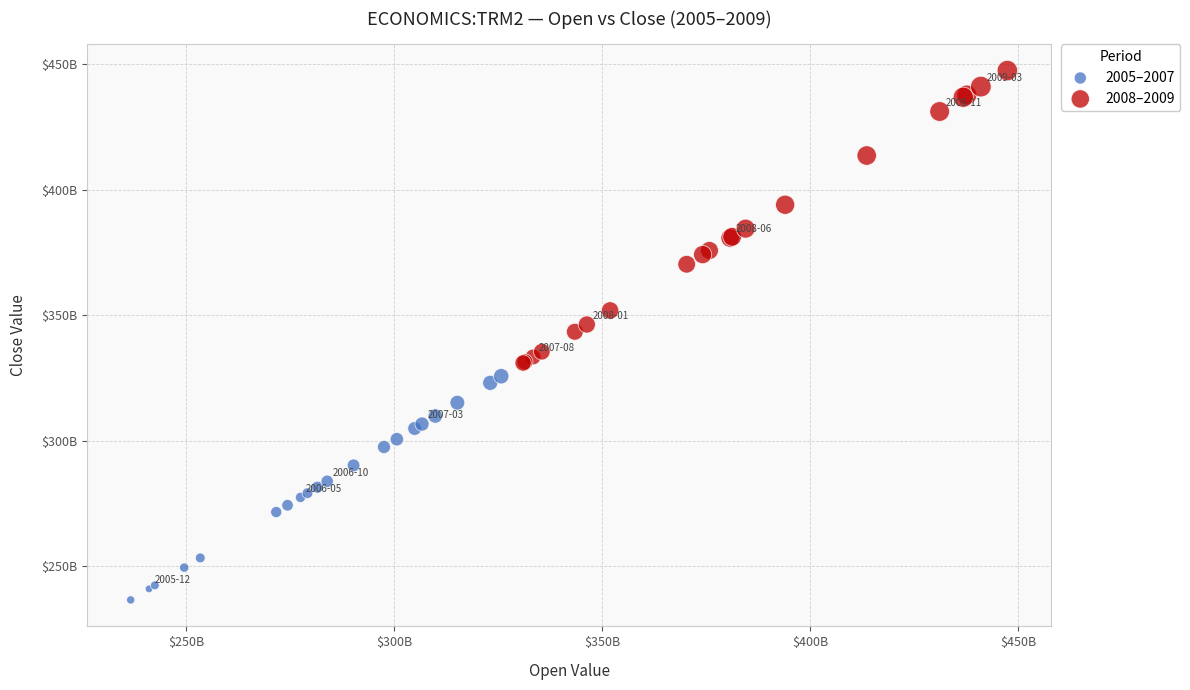

Which series has the largest Y range (max minus min)?

2008–2009